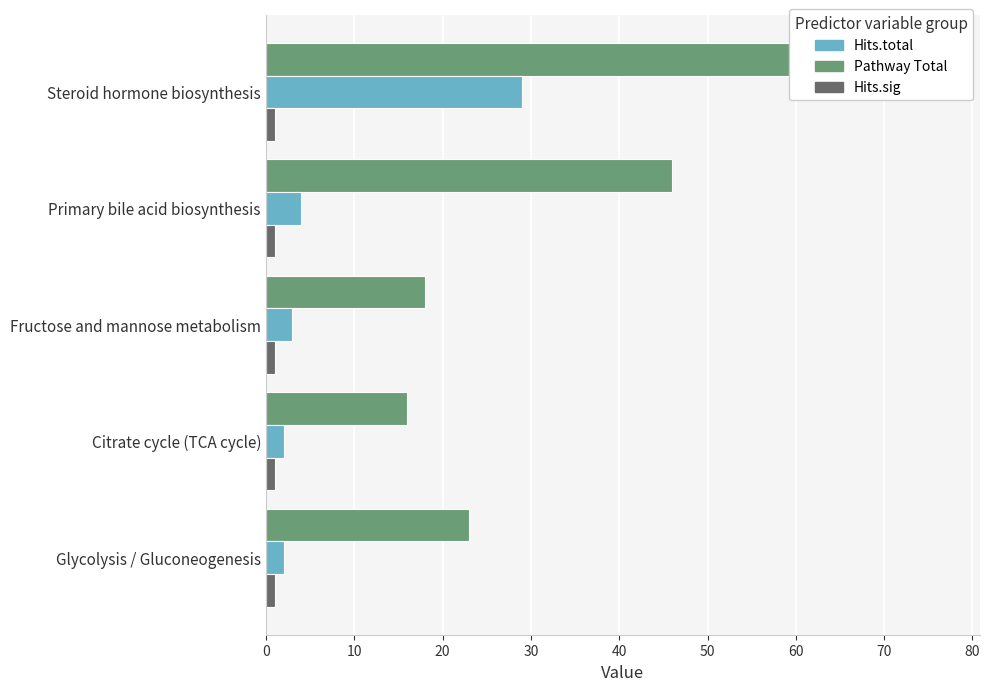

Does the chart contain any negative values?

No